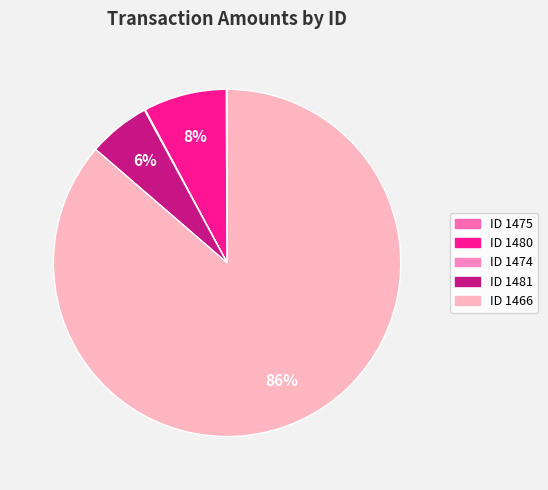

To the nearest percent, what is the difference between the ID 1480 and ID 1474 slice percentages?

8%